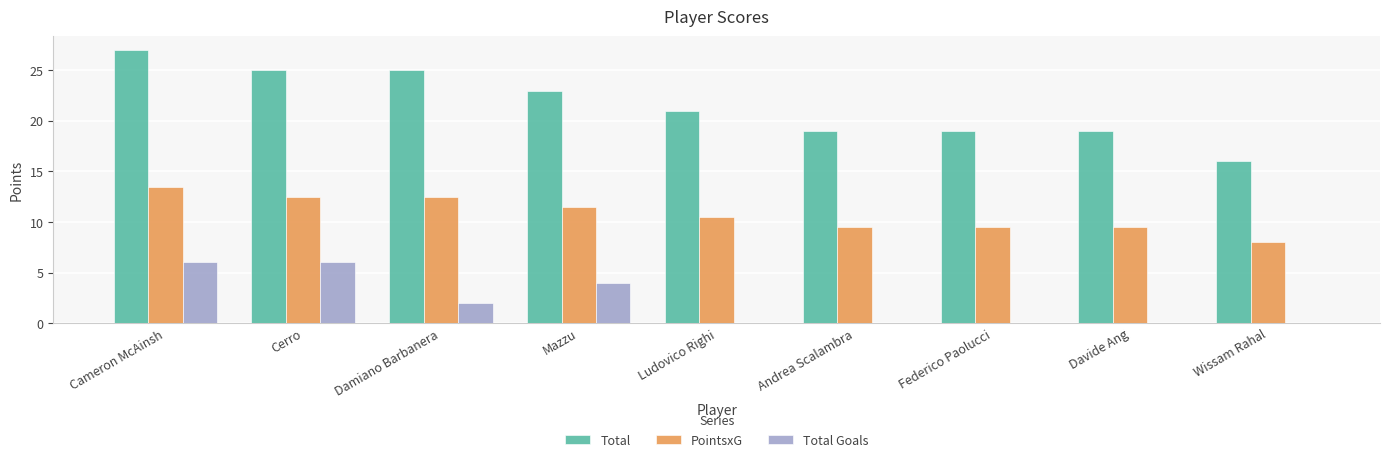

What value does the Total Goals series have at Damiano Barbanera?

2.0